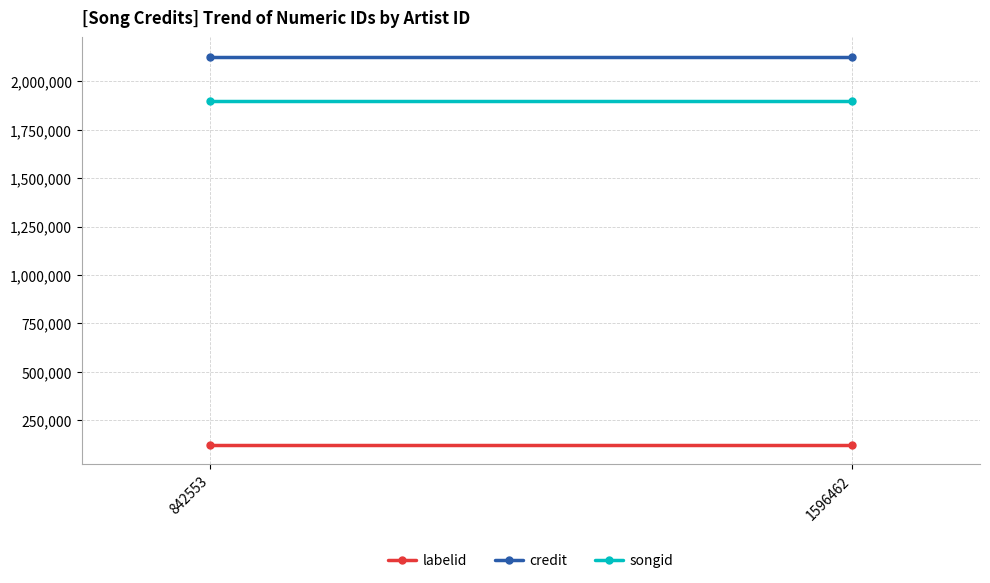

Is the value of credit at 1596462 greater than the value of labelid at 842553?

Yes